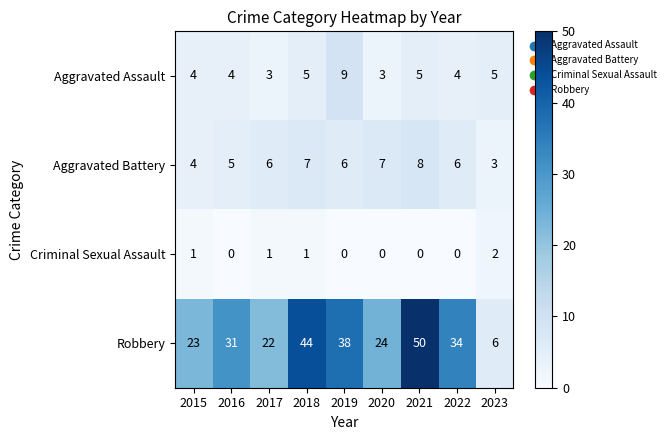

Is it true that Criminal Sexual Assault equals 2 at 2023?

True